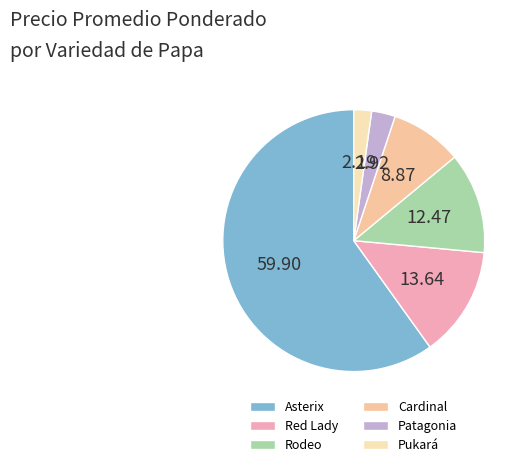

What is the smallest slice in the pie chart?

Pukará